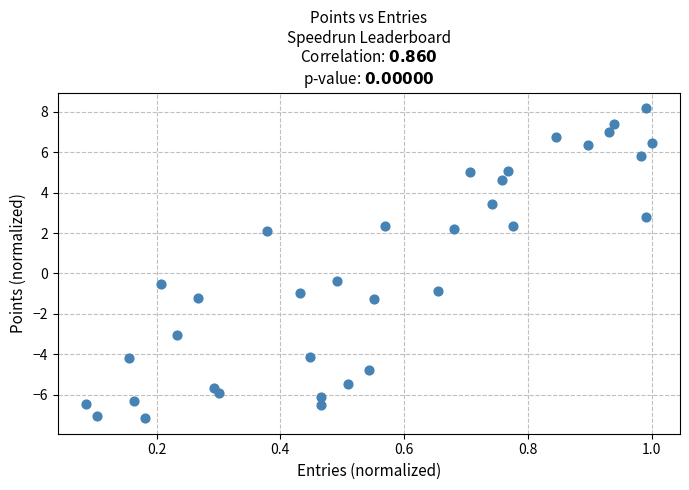

What is the range of Y values (max minus min)?

15.3